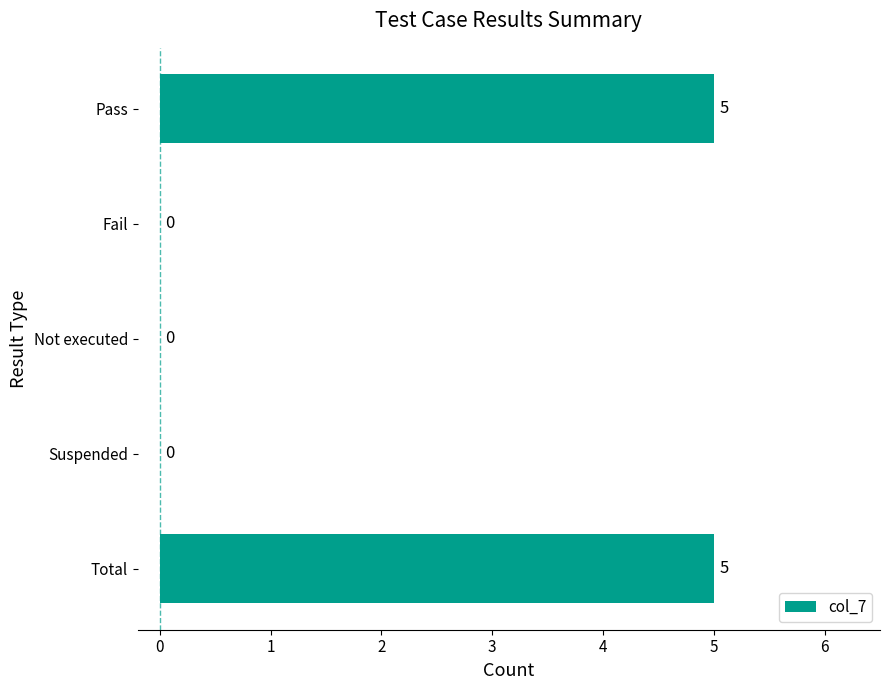

What is the change in value from Suspended to Total?

+5